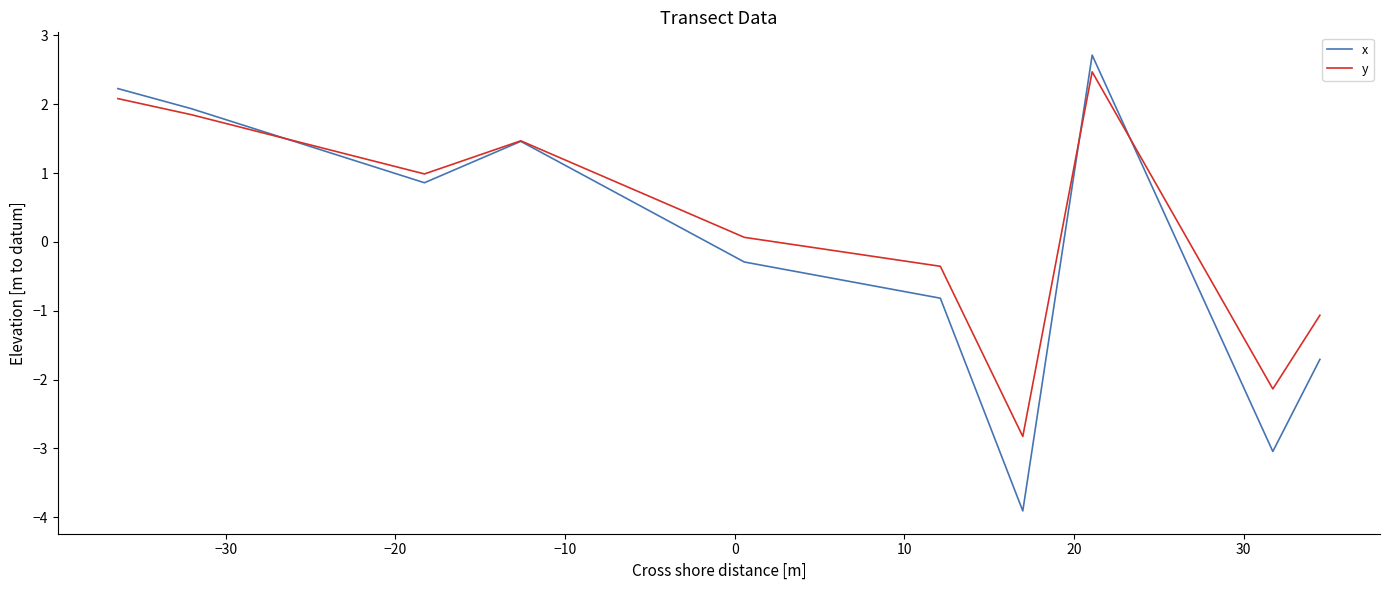

Which series has the largest range (max minus min)?

x